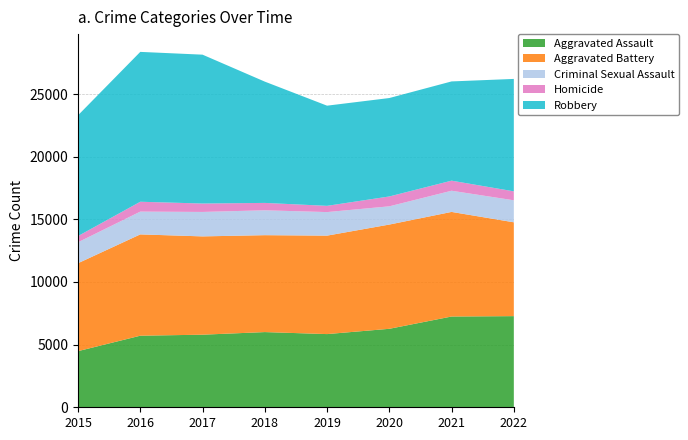

Is it true that Criminal Sexual Assault equals 1986 at 2018?

True